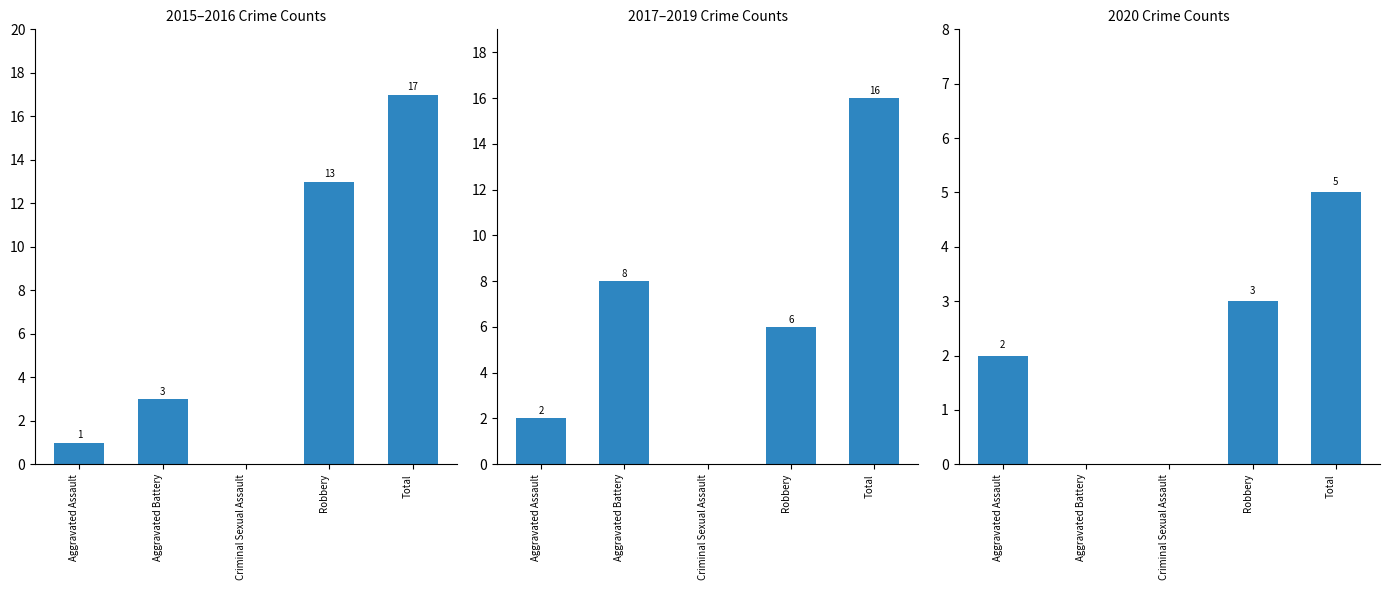

What is the difference between the 2017,2018,2019 values at Robbery and Total?

10